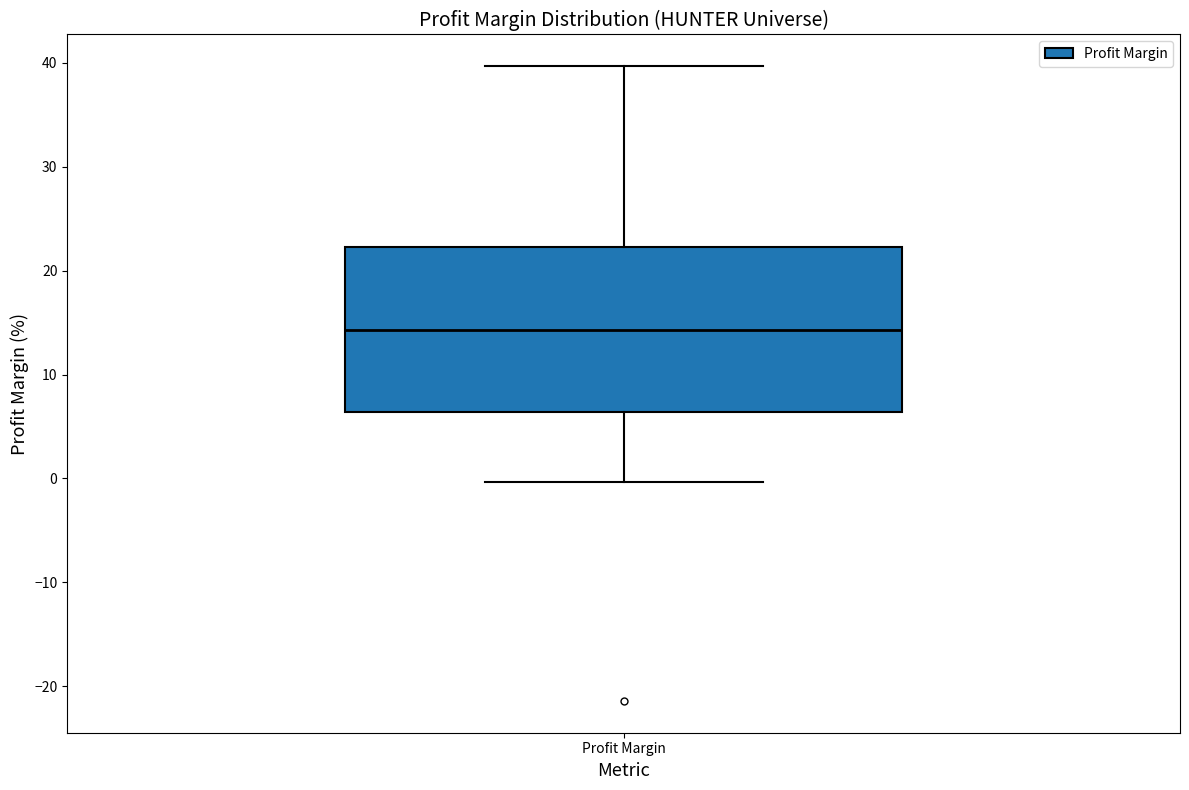

Where does the lower whisker of the box for Profit Margin end on the y-axis? The values are not printed on the chart, so give them approximately, as read against the axis.

0